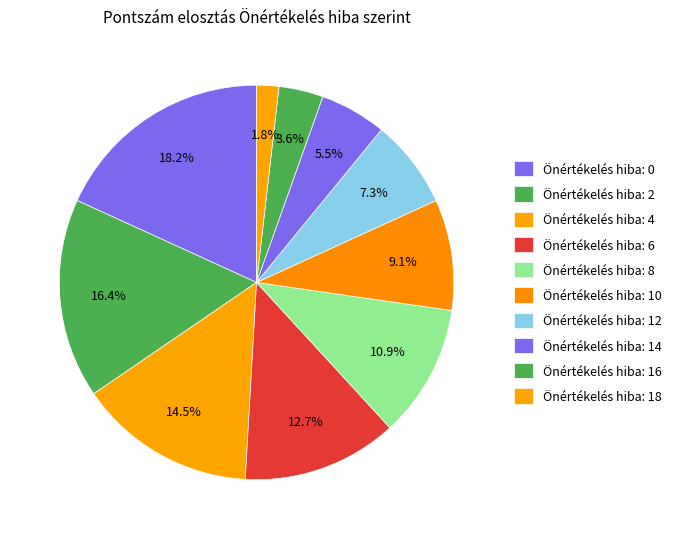

Count the number of slices in the pie.

10